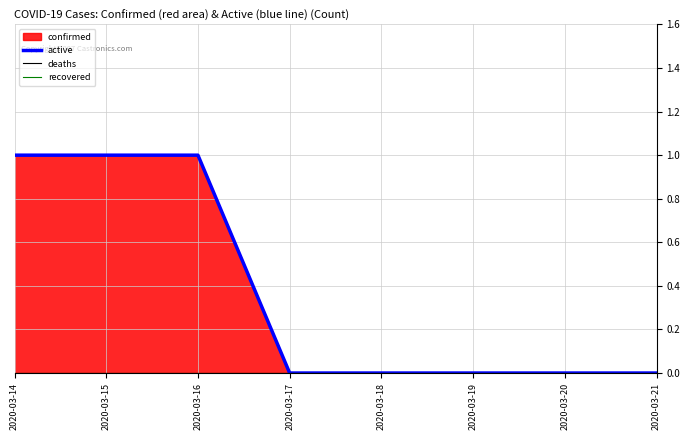

True or false: deaths and recovered intersect in this chart.

False